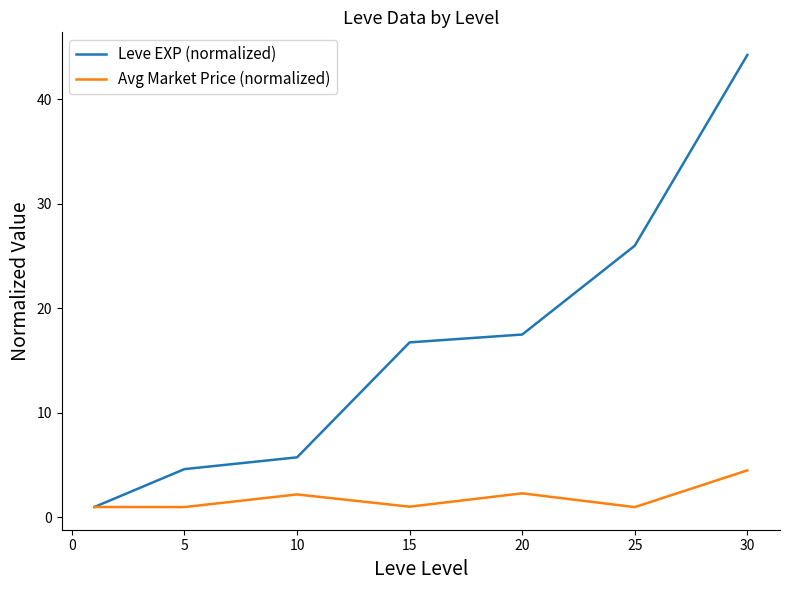

Which series has the largest total across all categories?

Leve EXP (normalized)